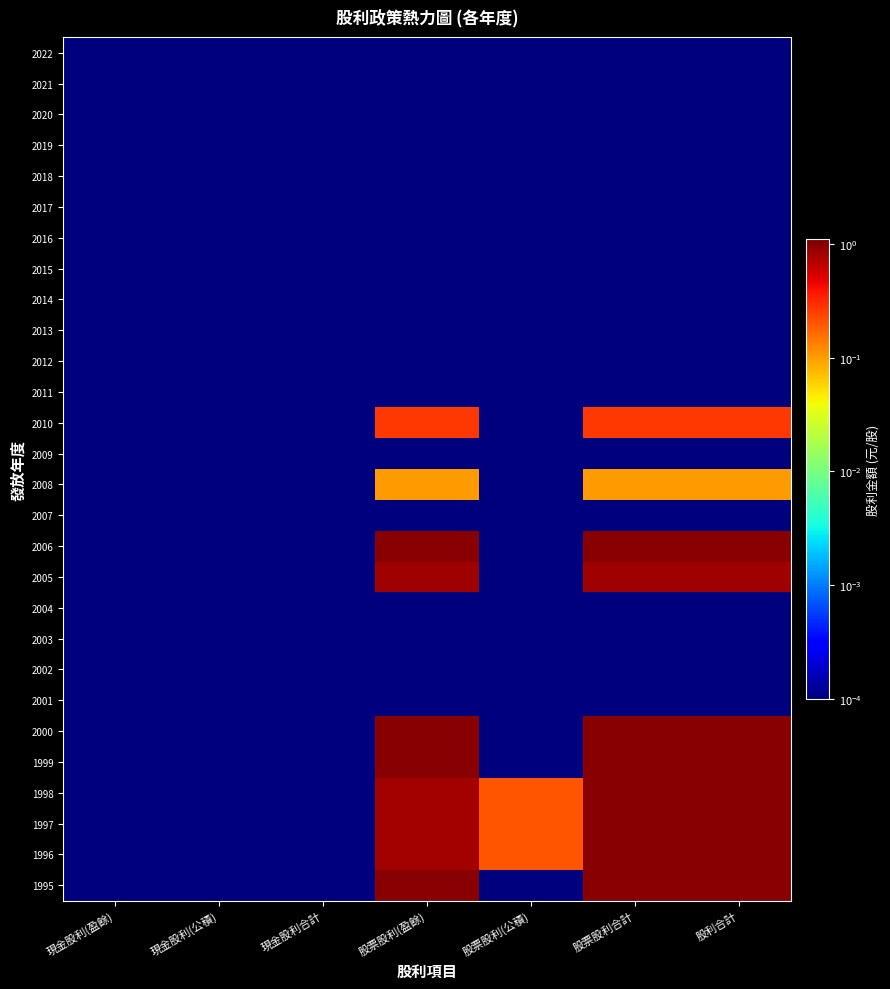

How many distinct data groups are displayed?

28